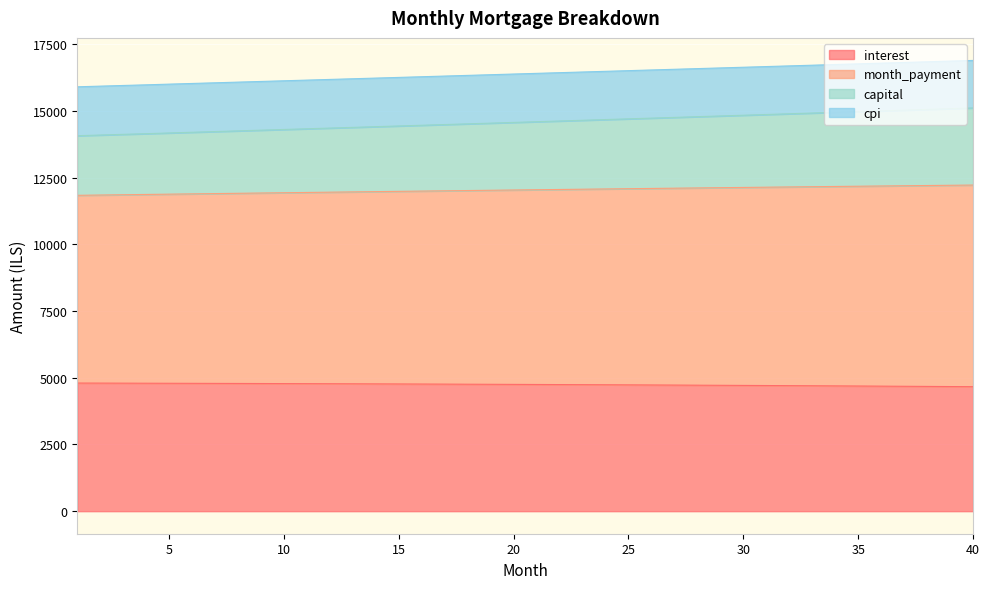

What is the total value across all series at 30?

16632.8